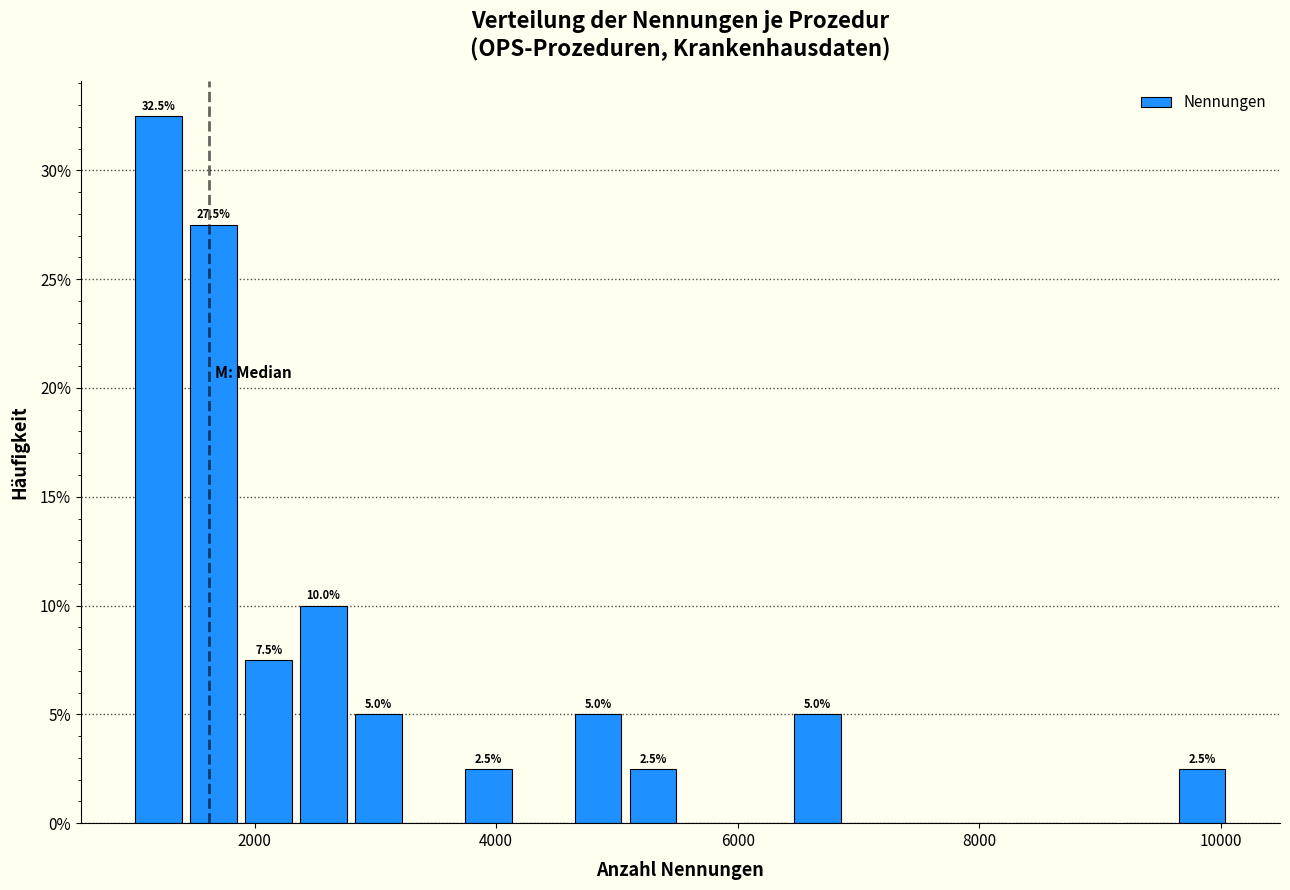

Read against the x-axis, roughly where is the centre of the tallest bar?

1200